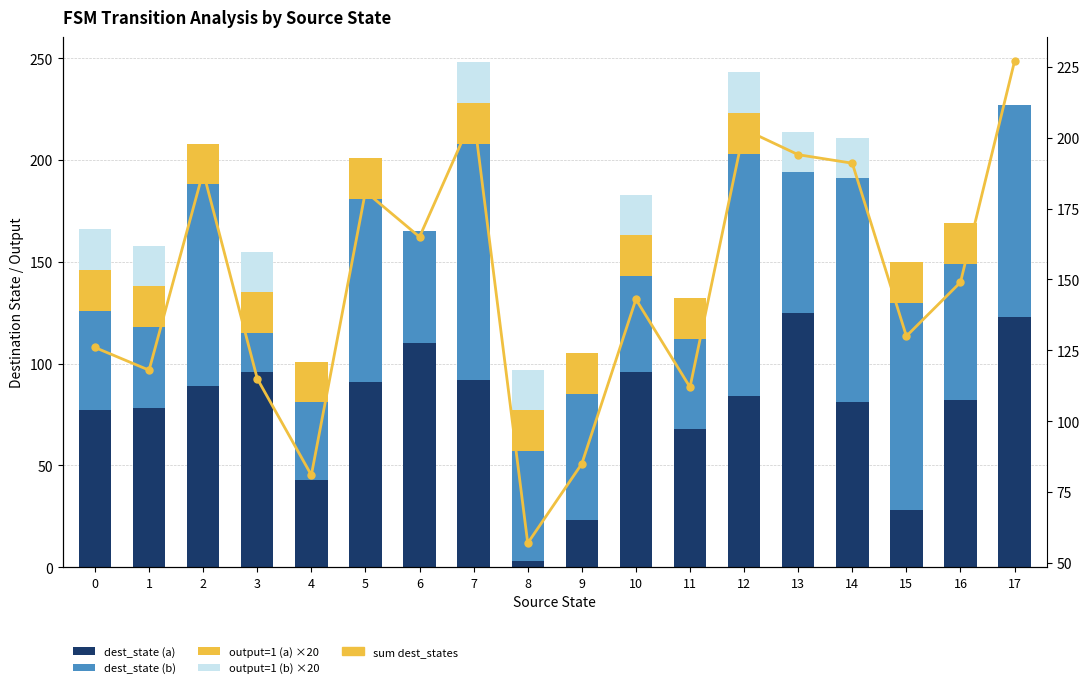

Reading left to right, extract all data points from this chart.

dest_state (a): 77	78	89	96	43	91	110	92	3	23	96	68	84	125	81	28	82	123
dest_state (b): 49	40	99	19	38	90	55	116	54	62	47	44	119	69	110	102	67	104
output=1 (a) ×20: 20	20	20	20	20	20	0	20	20	20	20	20	20	0	0	20	20	0
output=1 (b) ×20: 20	20	0	20	0	0	0	20	20	0	20	0	20	20	20	0	0	0
sum dest_states: 126	118	188	115	81	181	165	208	57	85	143	112	203	194	191	130	149	227